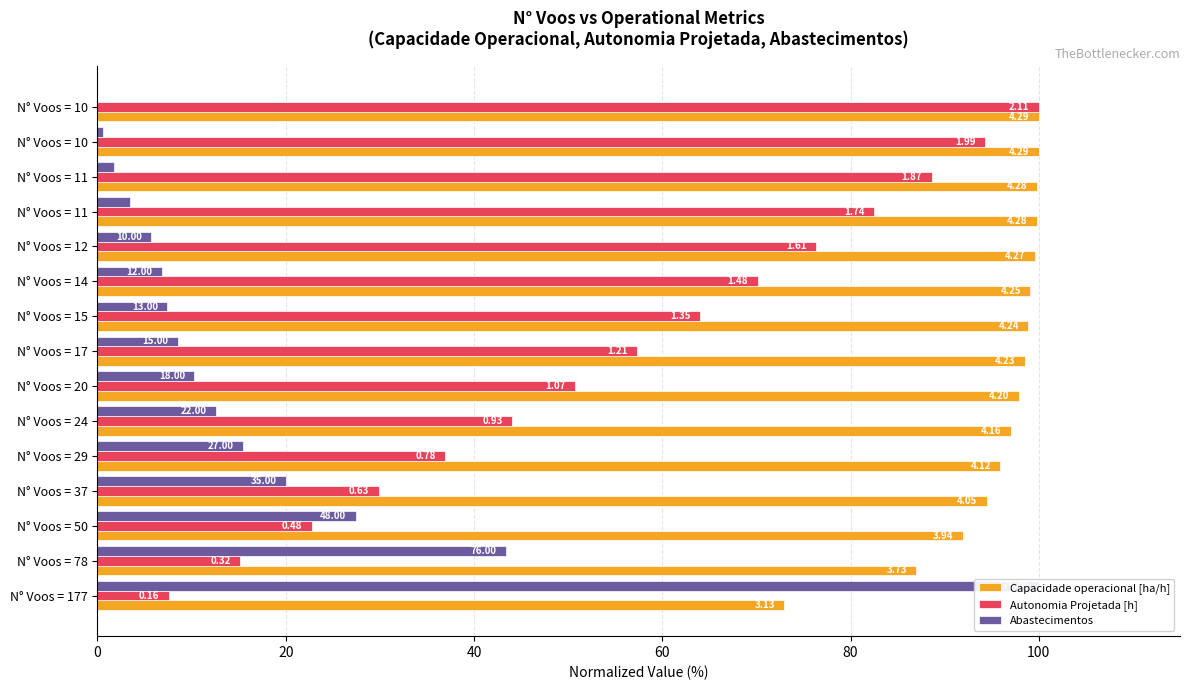

What is the difference between the highest and lowest values at N° Voos = 177?

92.4